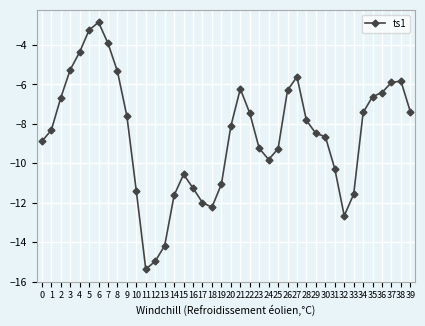

What is the change in value from 30 to 34?

+1.2